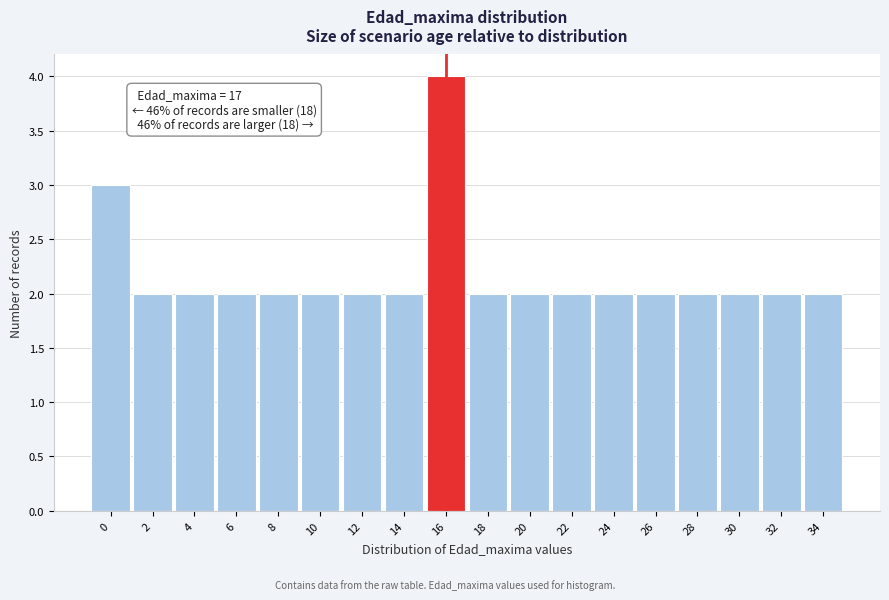

Reading right to left, extract all data points from this chart.

2	2	2	2	2	2	2	2	2	4	2	2	2	2	2	2	2	3